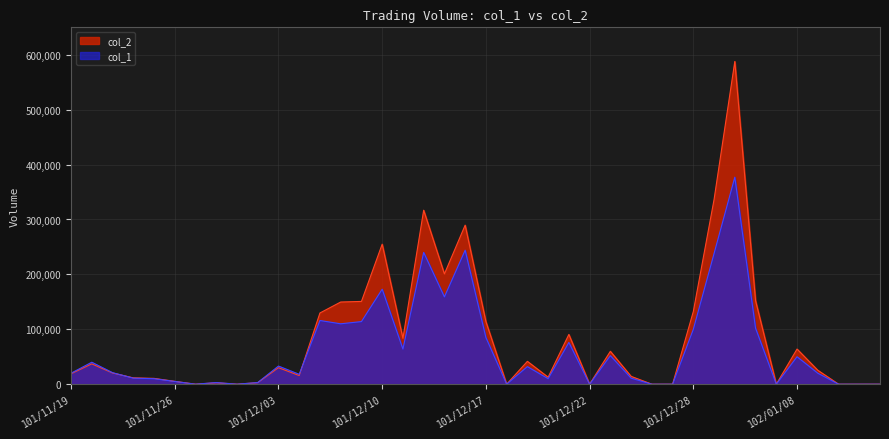

What are all the series names shown in the legend?

col_2, col_1